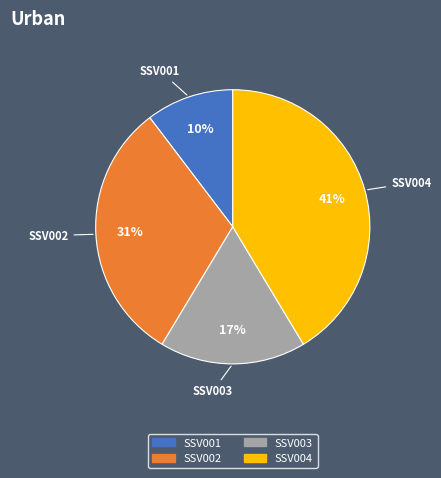

To the nearest percent, what portion does SSV003 represent?

17%